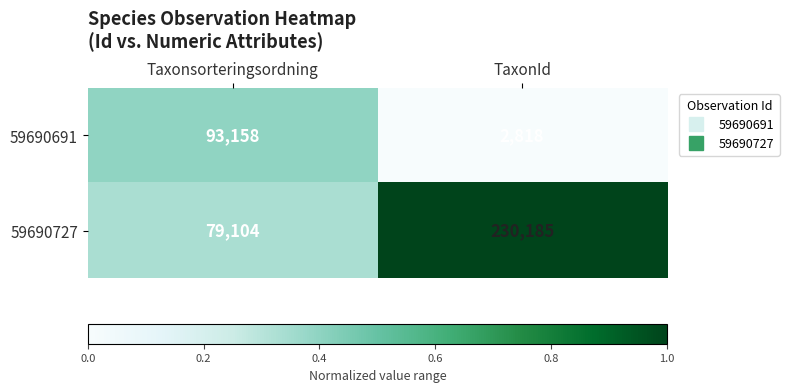

The value of 59690727 at Taxonsorteringsordning is 21421. True or false?

False